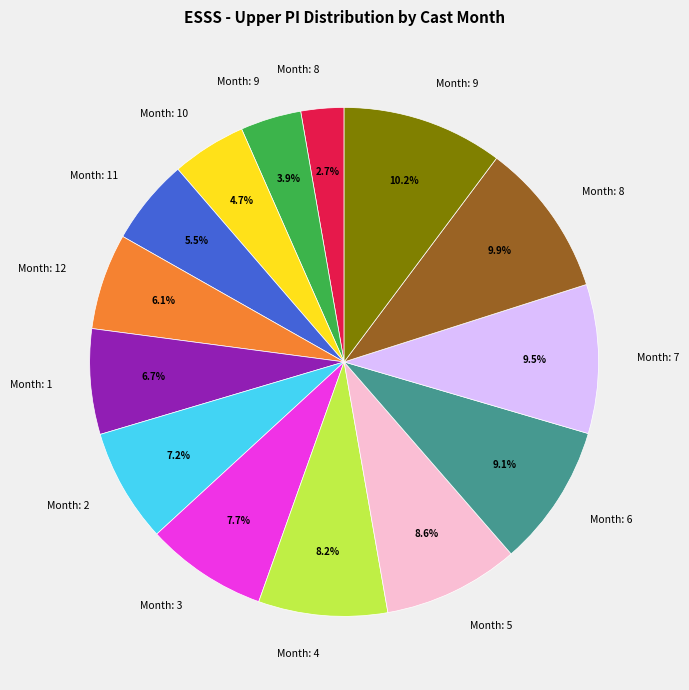

Is there any slice that represents more than half of the pie?

No